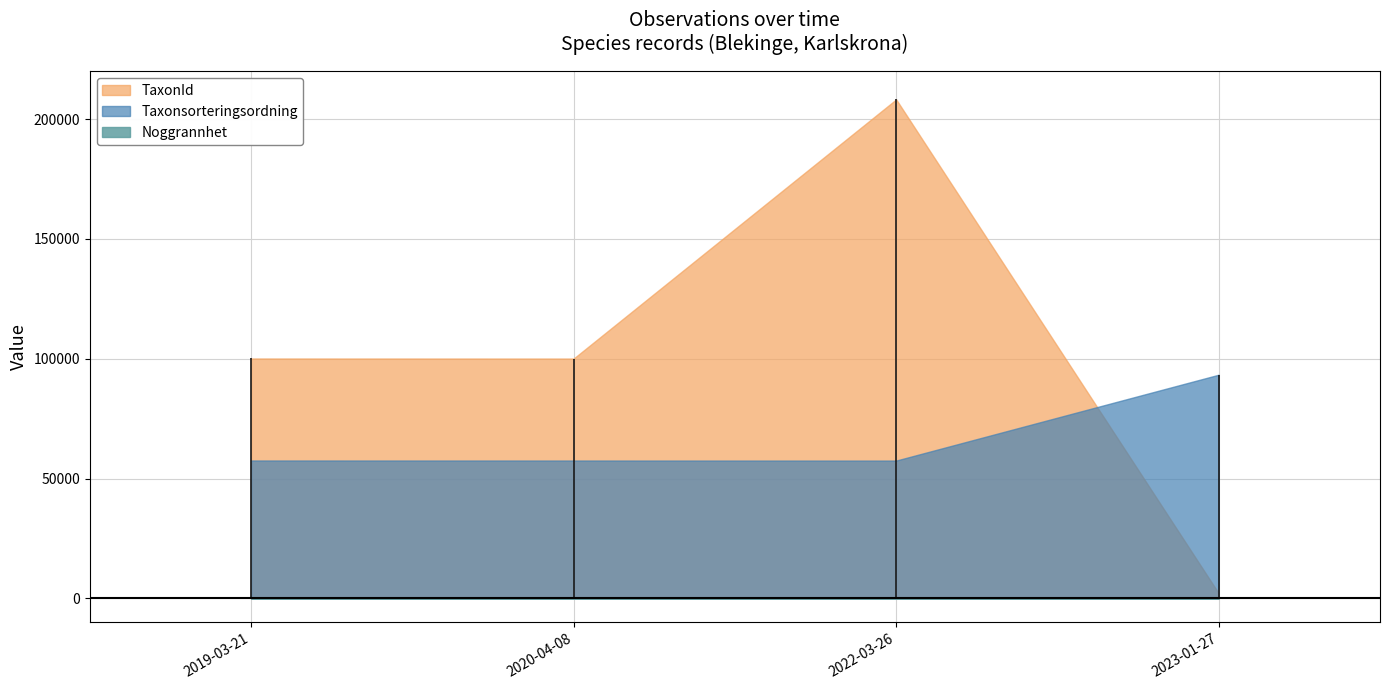

What are all the series names shown in the legend?

Noggrannhet, Taxonsorteringsordning, TaxonId